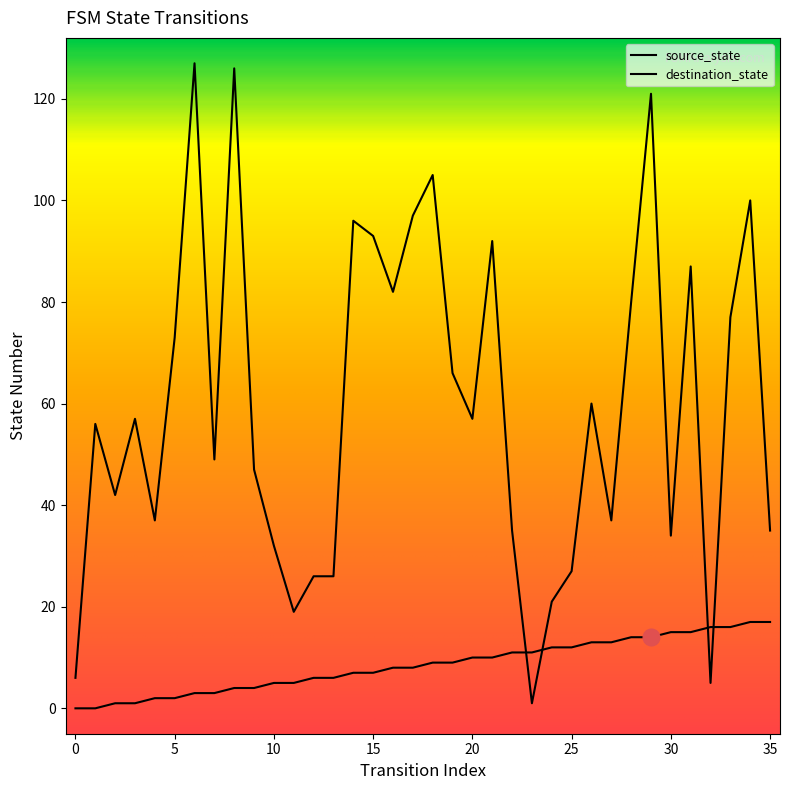

What is the value of the source_state point at the 30th from the left?

14